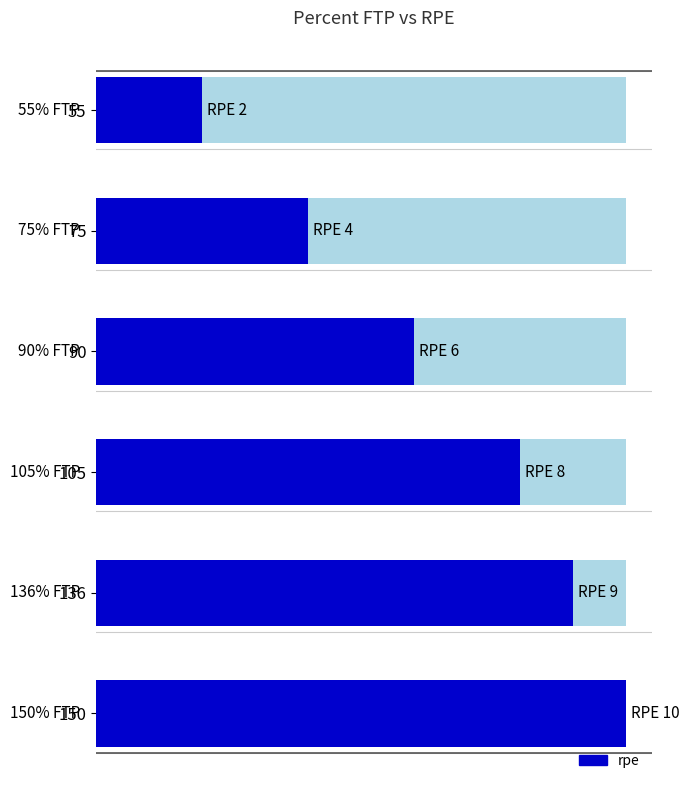

How many values are below 8?

3